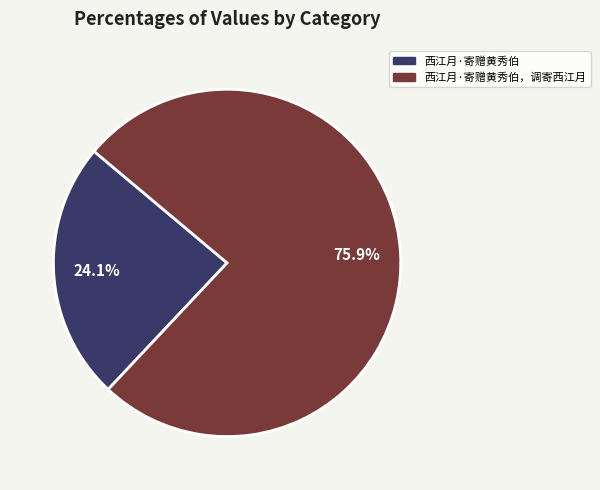

Is there a majority slice in this chart?

Yes